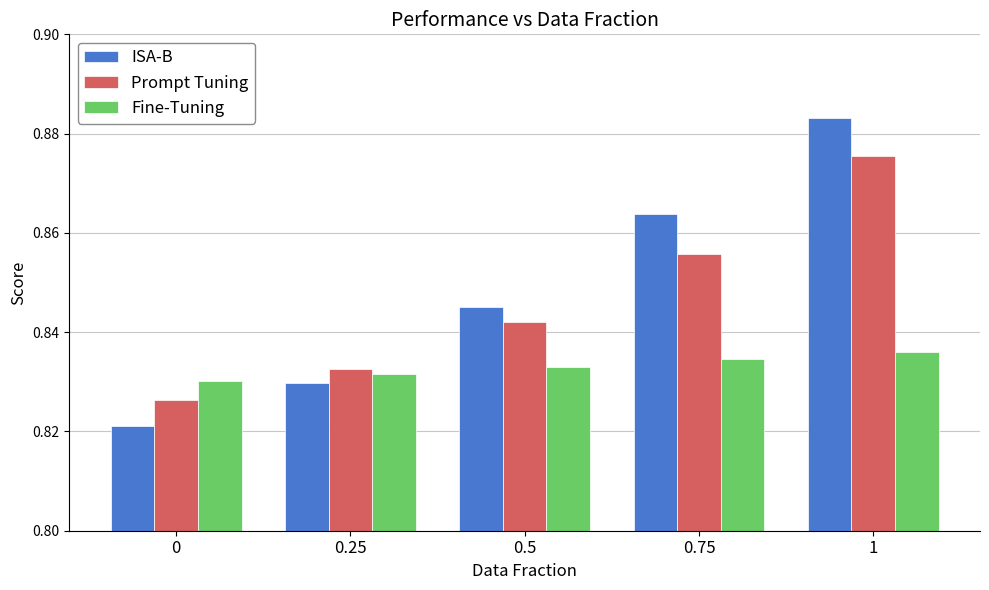

What is the sum of all Prompt Tuning values?

4.2